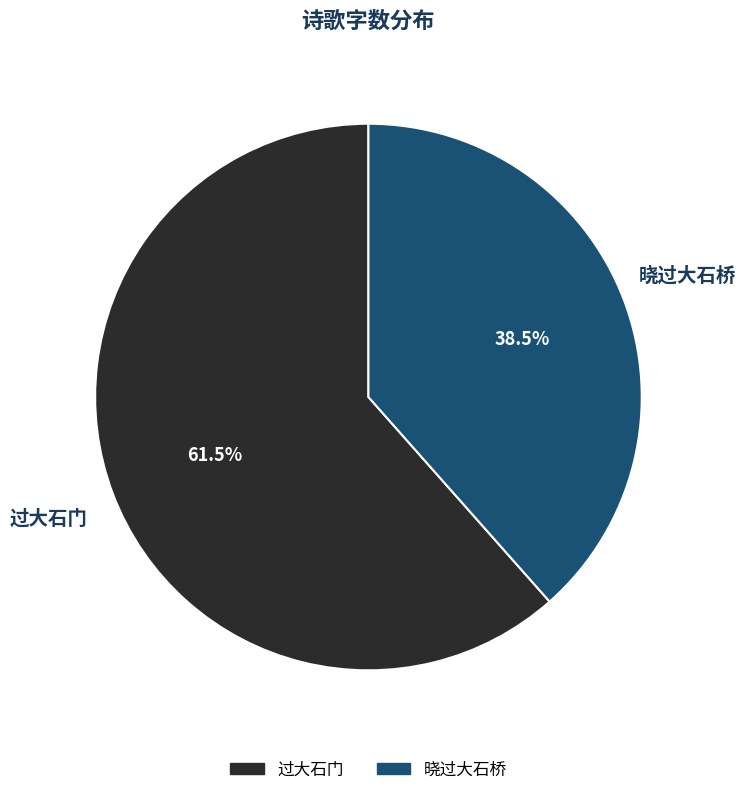

Rank the categories by value from highest to lowest.

过大石门, 晓过大石桥